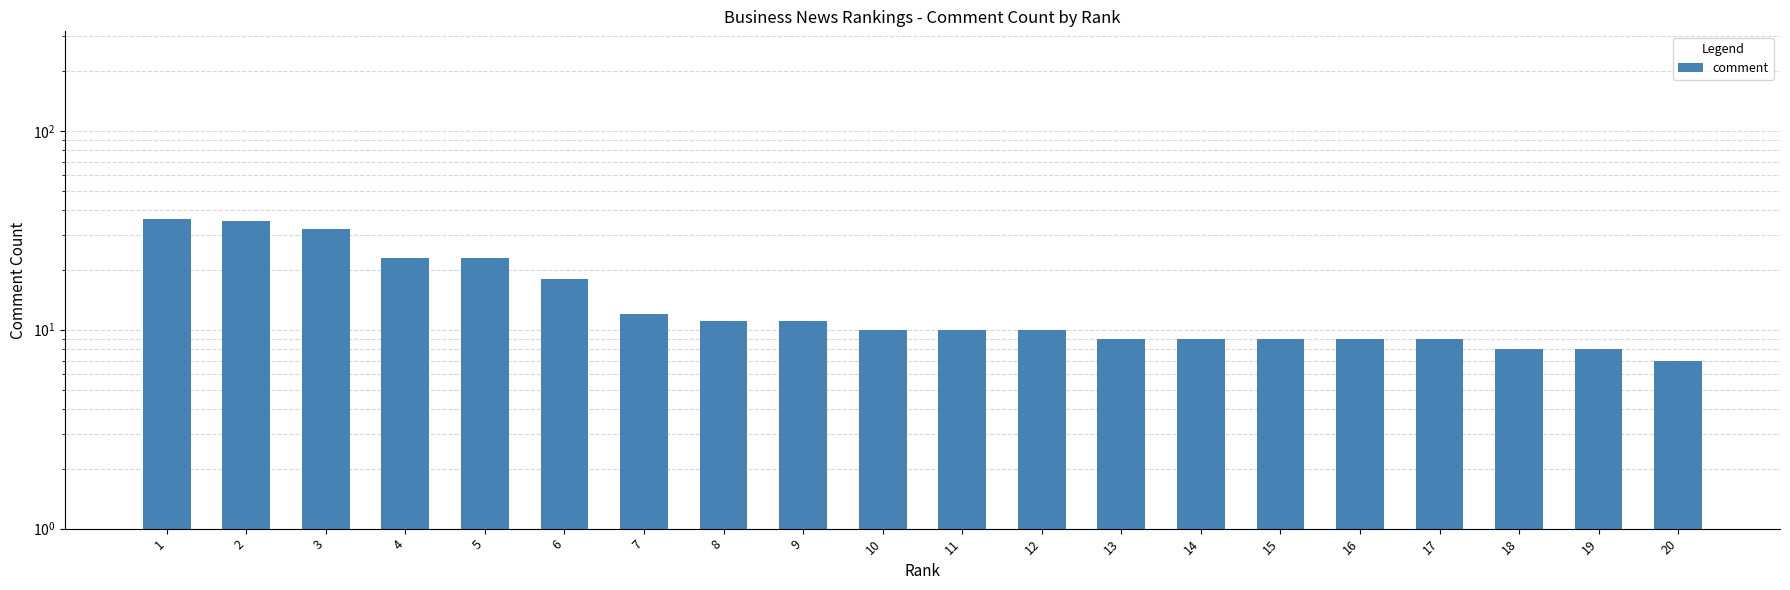

Read the value at 1.

36